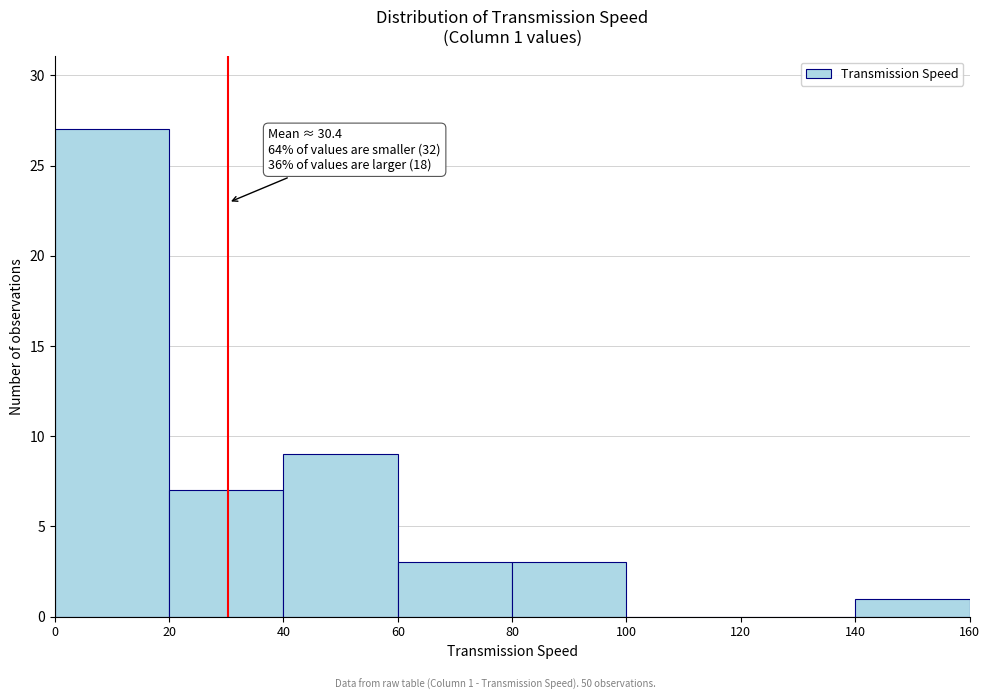

Over which range of the x-axis is the bar tallest?

0 to 20